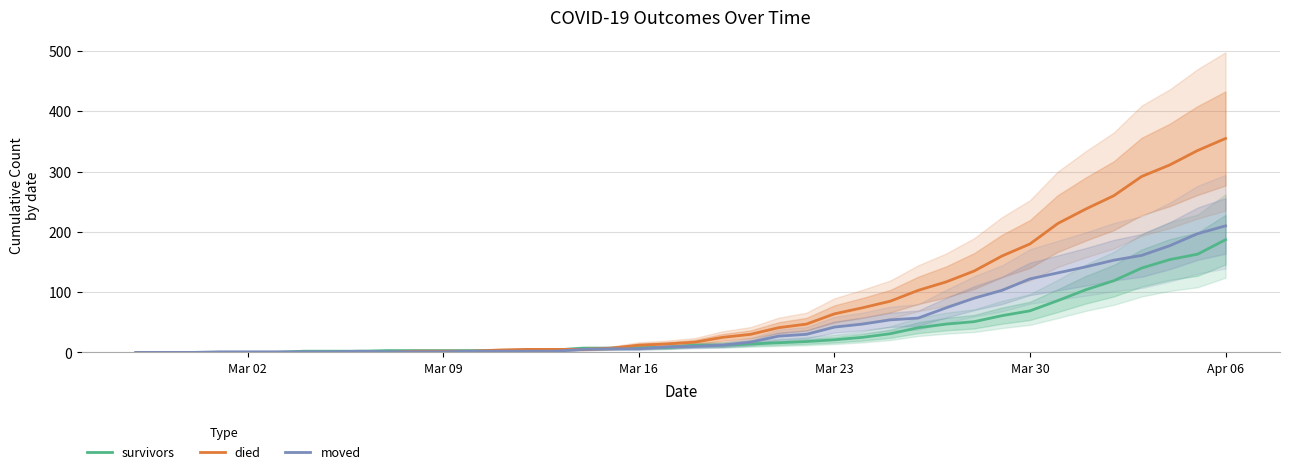

What is the difference between the maximum and second lowest values in the died series?

355